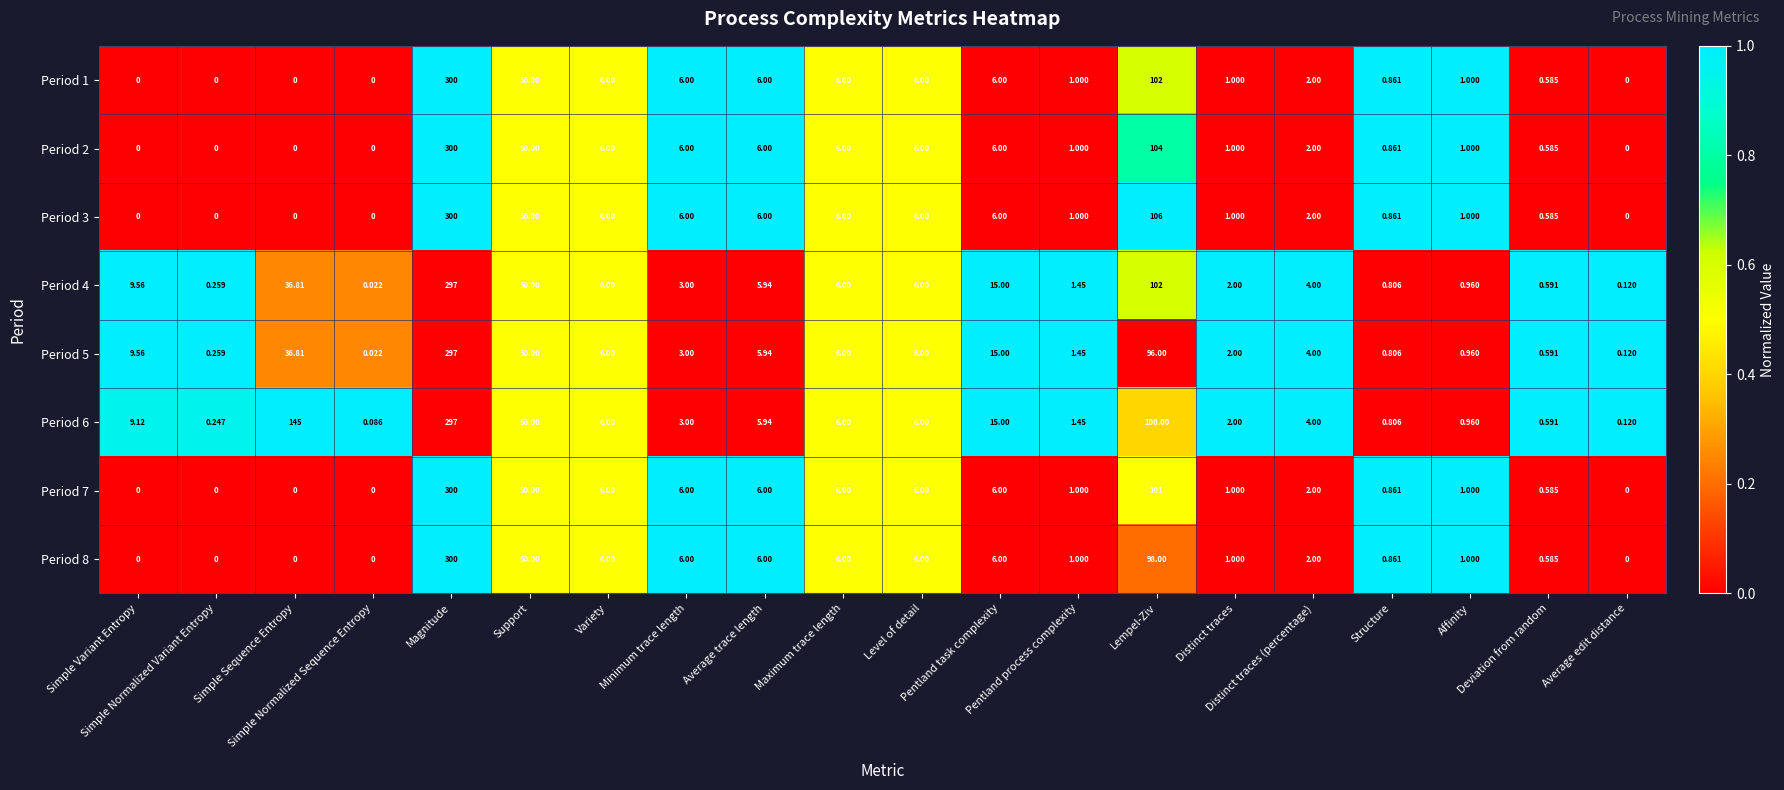

How many data points does each series have?

20